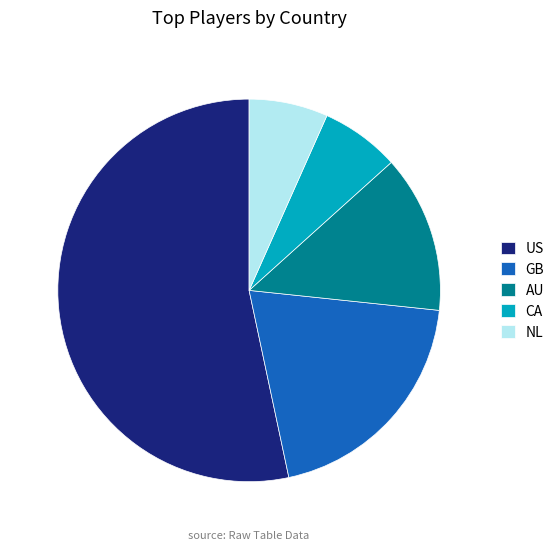

Does US account for over 50% of the chart?

Yes